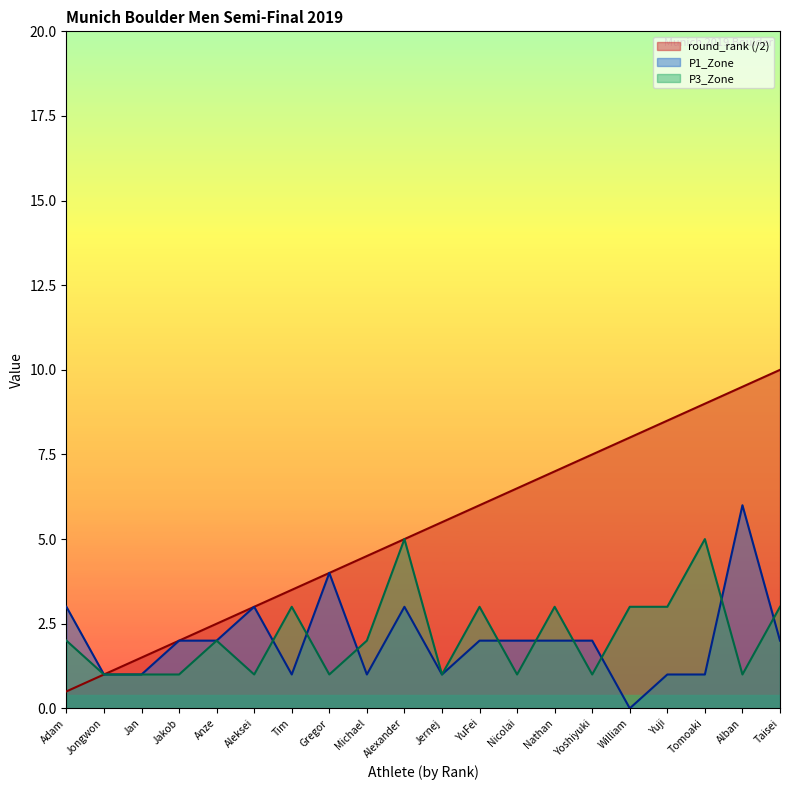

True or false: P3_Zone and round_rank cross at least once.

False